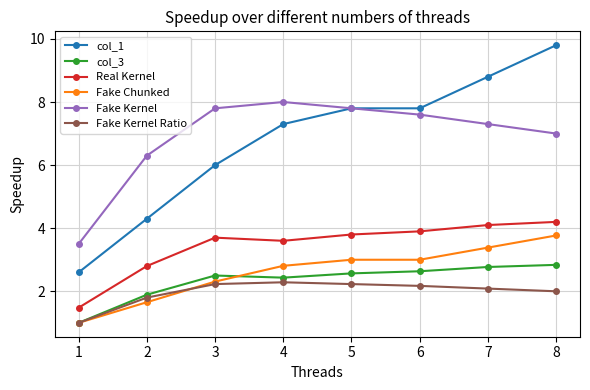

Which category has the highest value in the col_1 series?

8